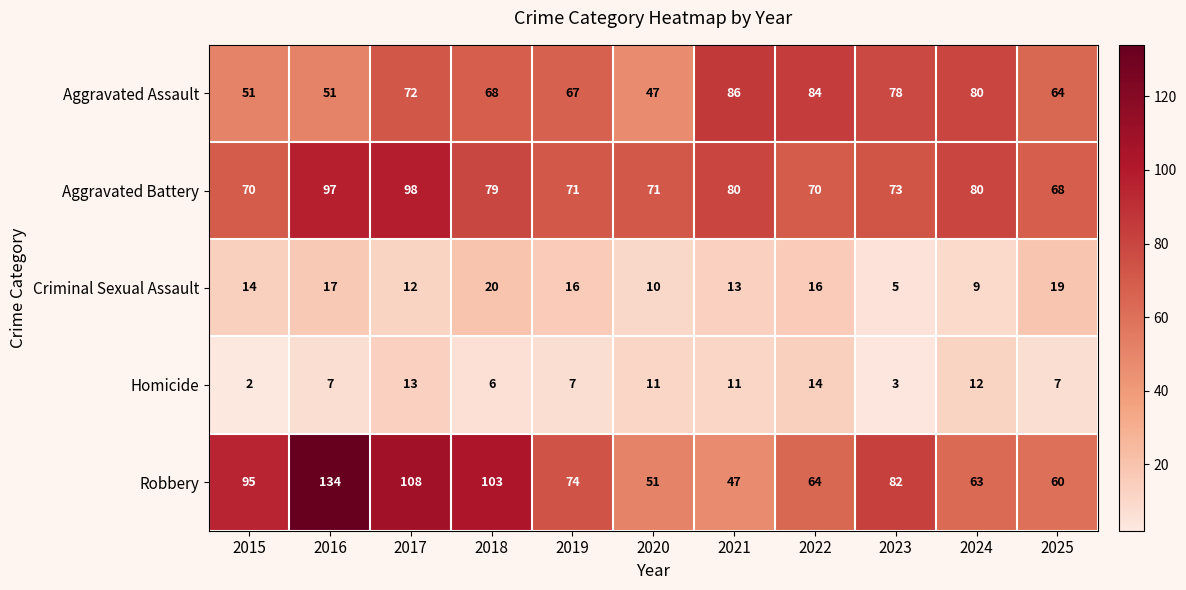

Which series has the largest total across all categories?

Robbery